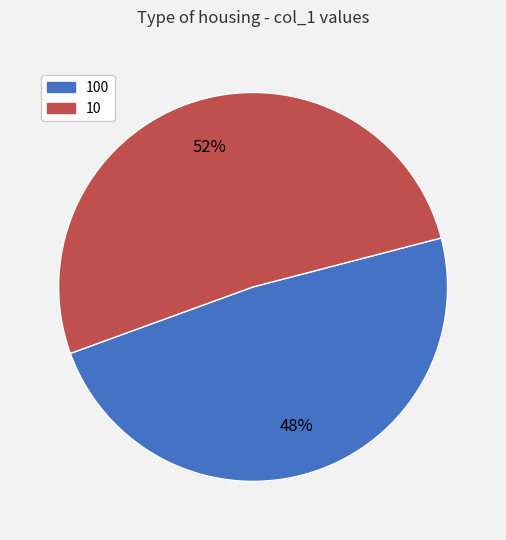

True or false: 10 accounts for 52% of the total.

True